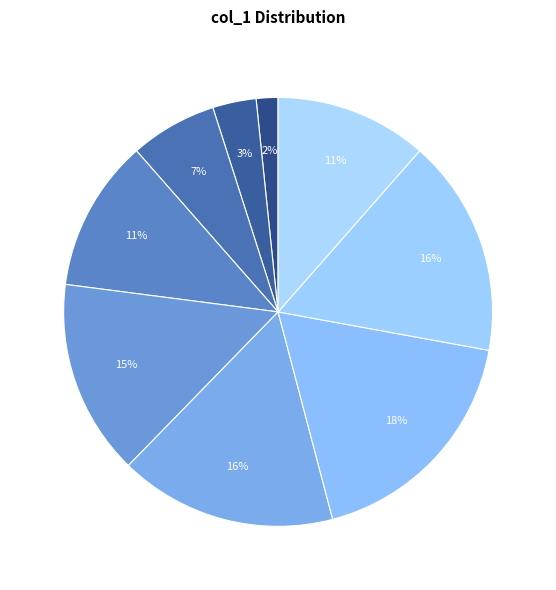

How many slices are in this pie chart?

9